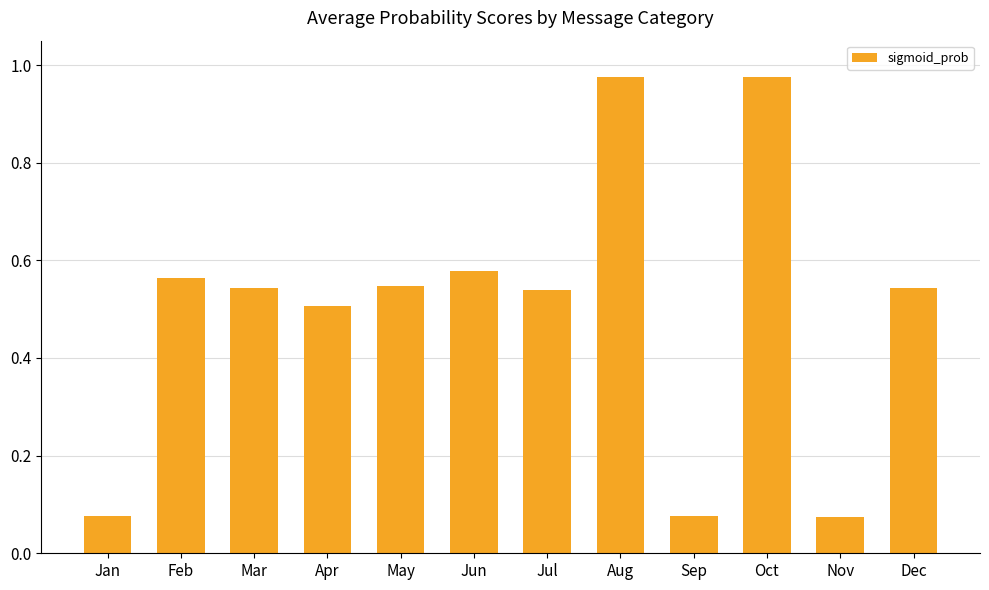

What is the change in value from Jan to May?

+0.5